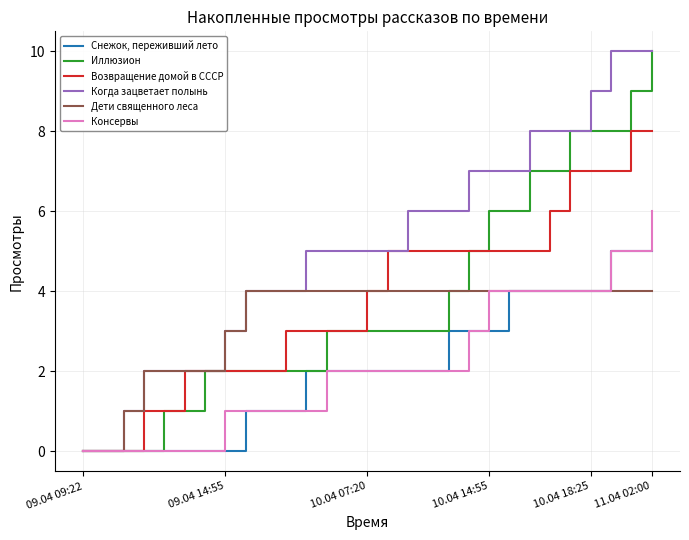

What is the average value of the Когда зацветает полынь series?

5